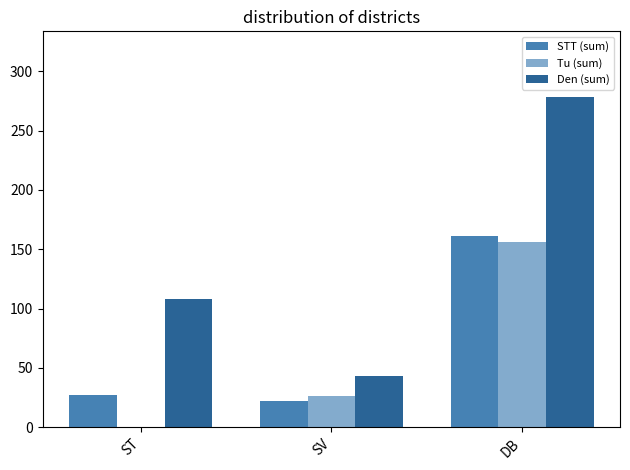

What is the label of the 2nd bar from the right?

SV